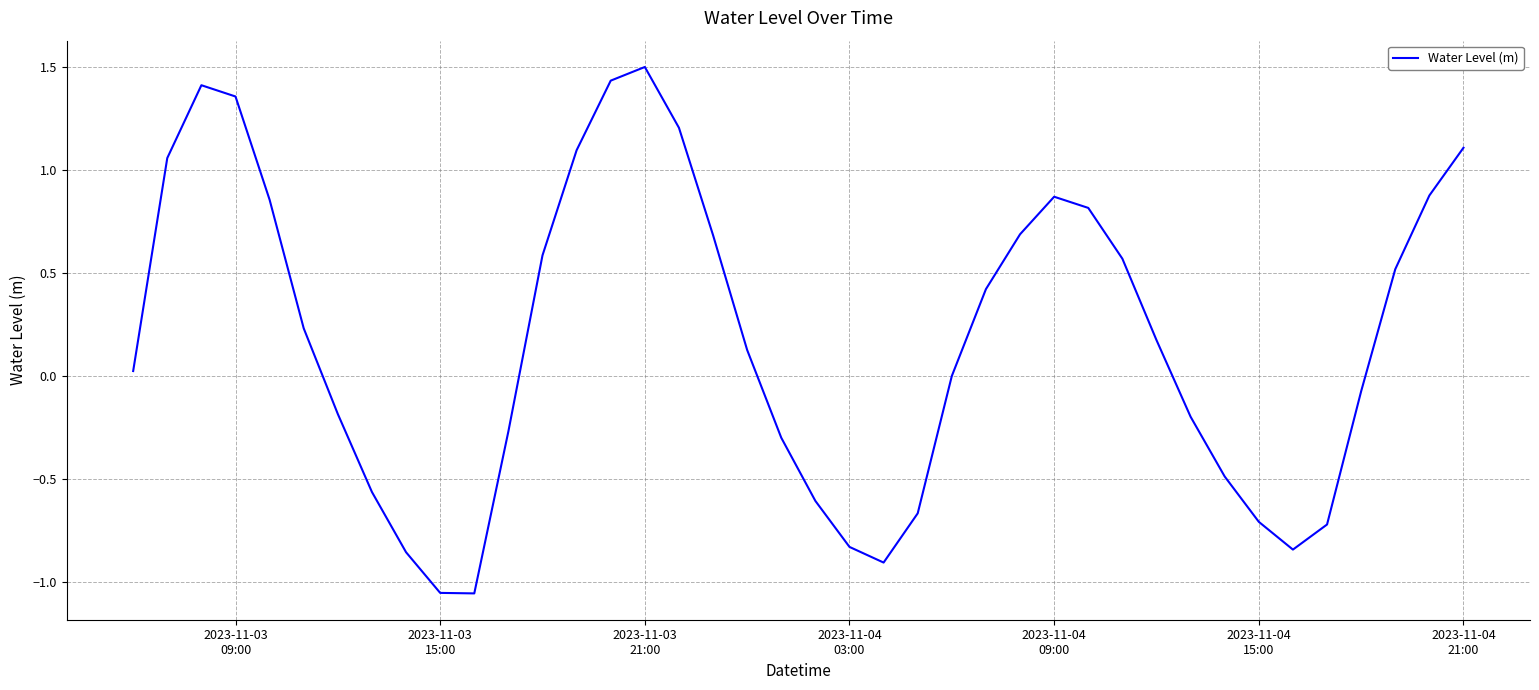

What is the greatest value displayed?

1.5